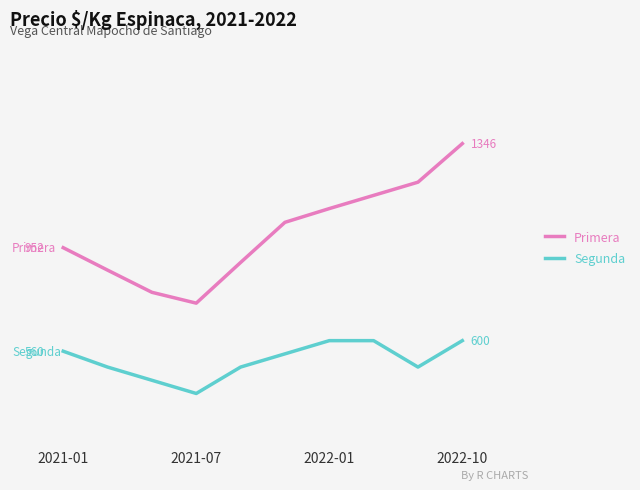

What are all the series names shown in the legend?

Primera, Segunda